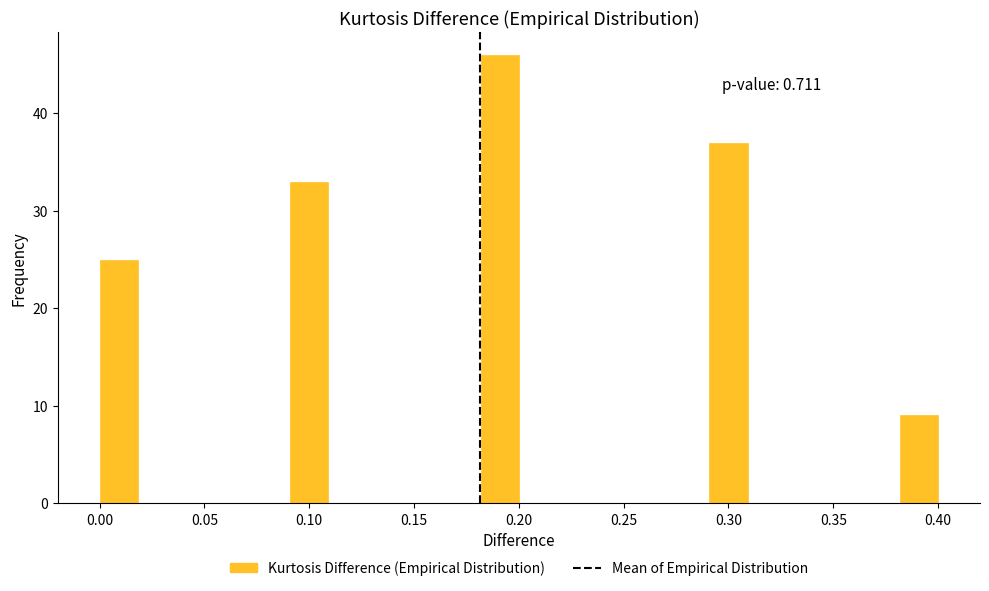

Read against the x-axis, roughly where is the centre of the tallest bar?

0.190